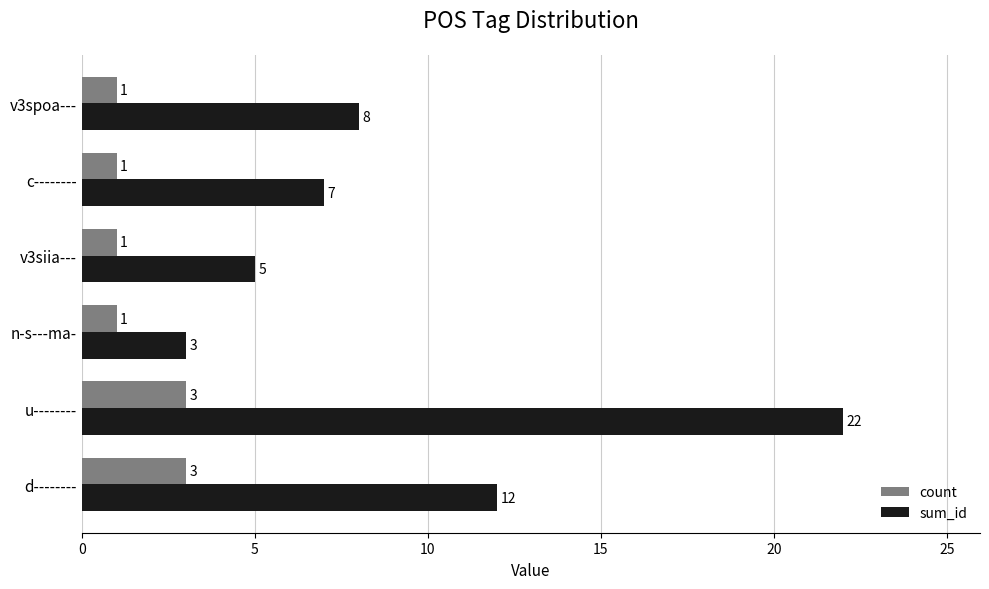

The count series shows 1 at v3siia---. True or false?

True